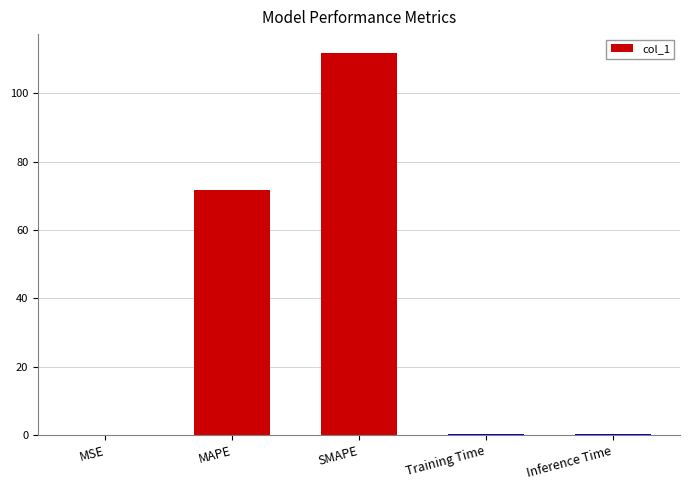

Are the bars horizontal?

No